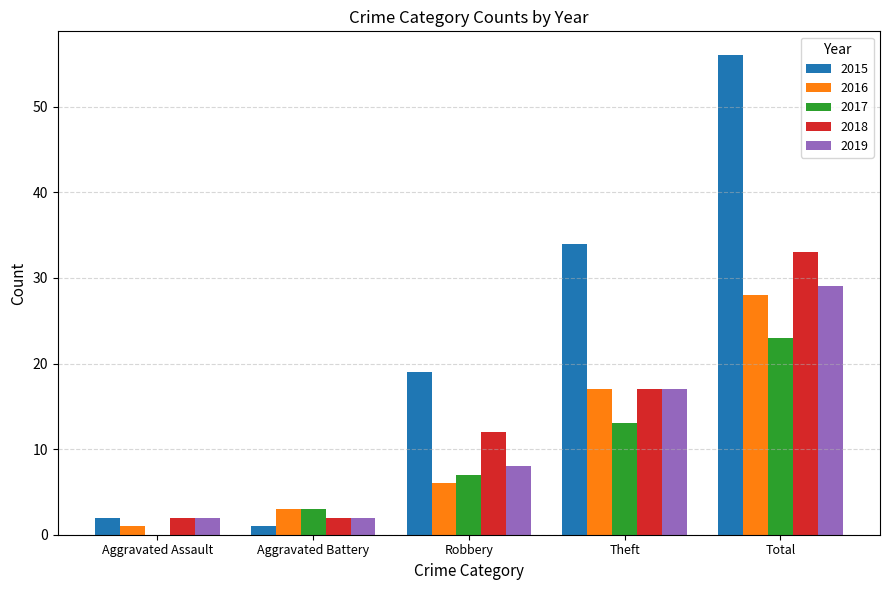

The value of 2017 at Aggravated Battery is 1. True or false?

False